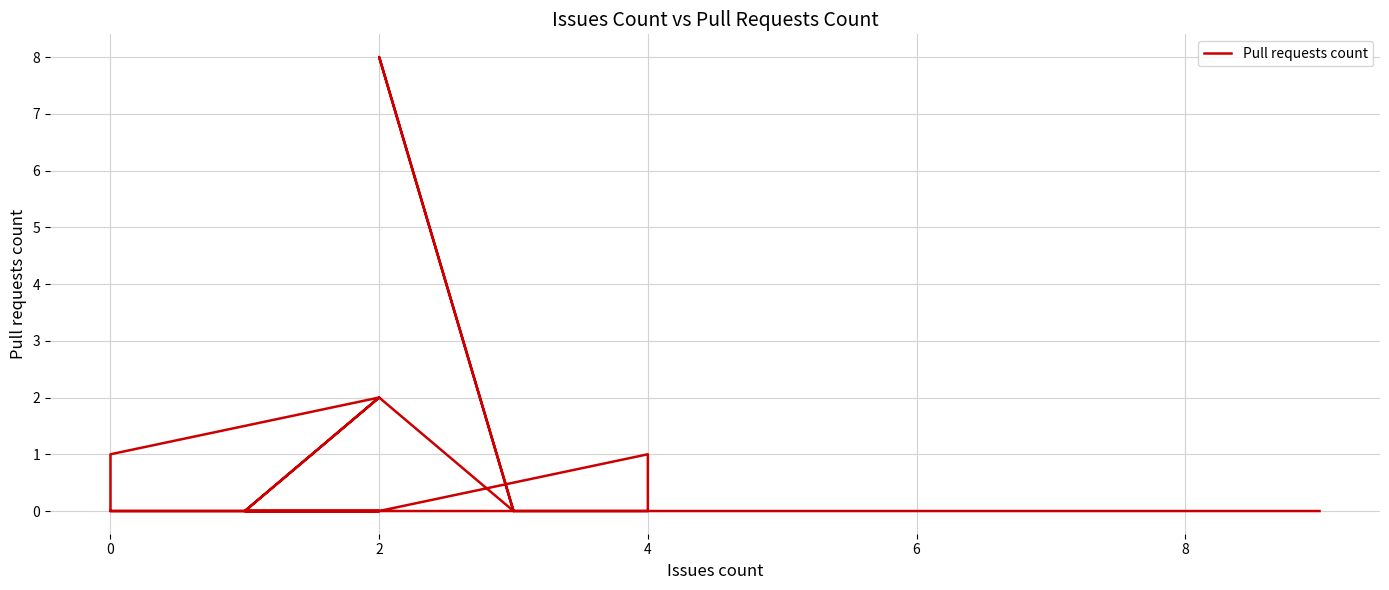

True or false: there are more than 2 points higher than both neighbors.

True